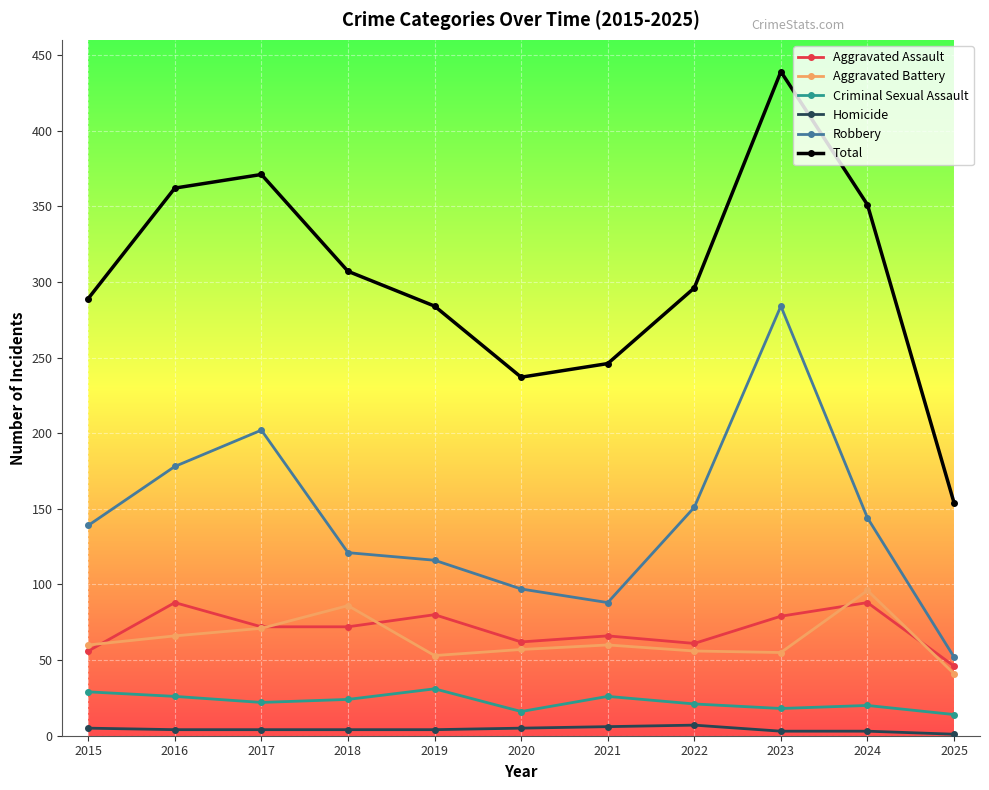

What is the minimum value for Homicide?

1